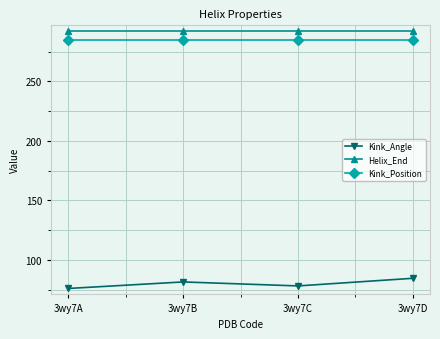

At how many categories does at least one series exceed 278?

4